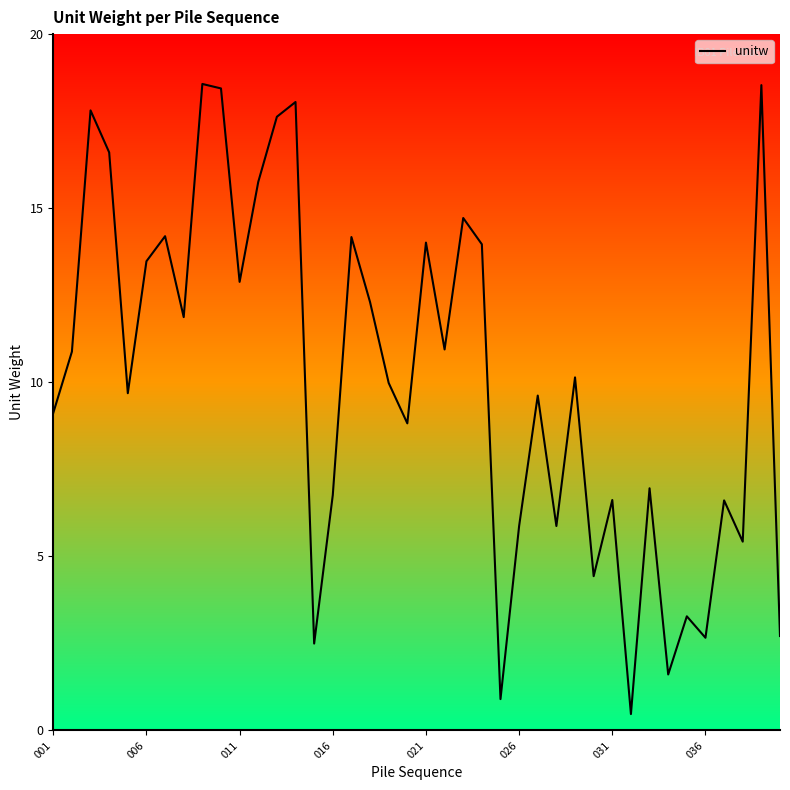

What is the greatest value displayed?

18.6